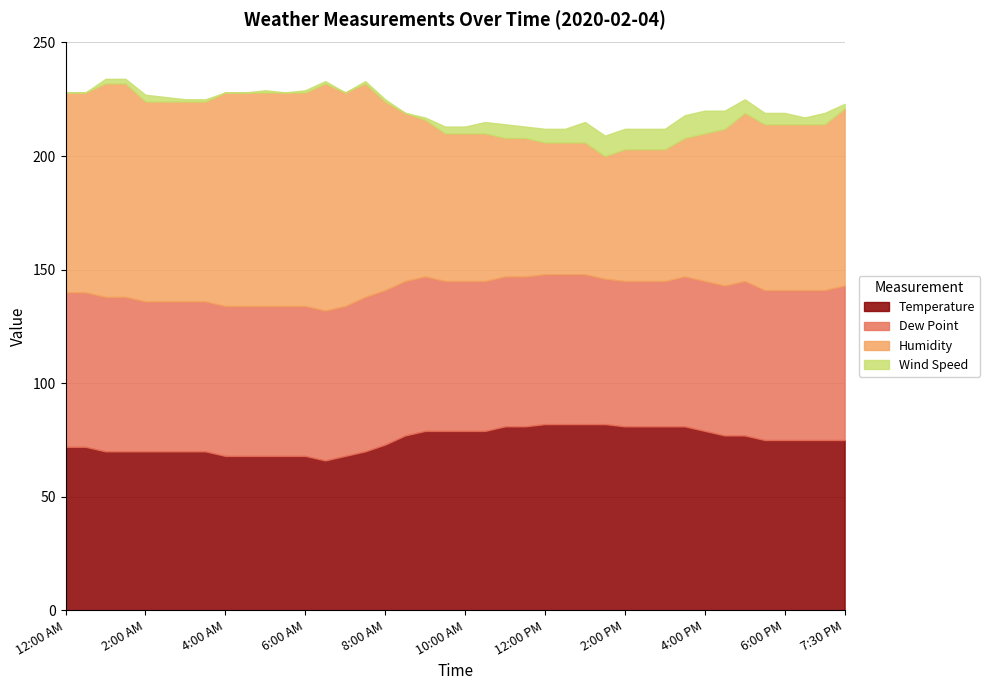

What is the total value across all series at 3:00 AM?

225